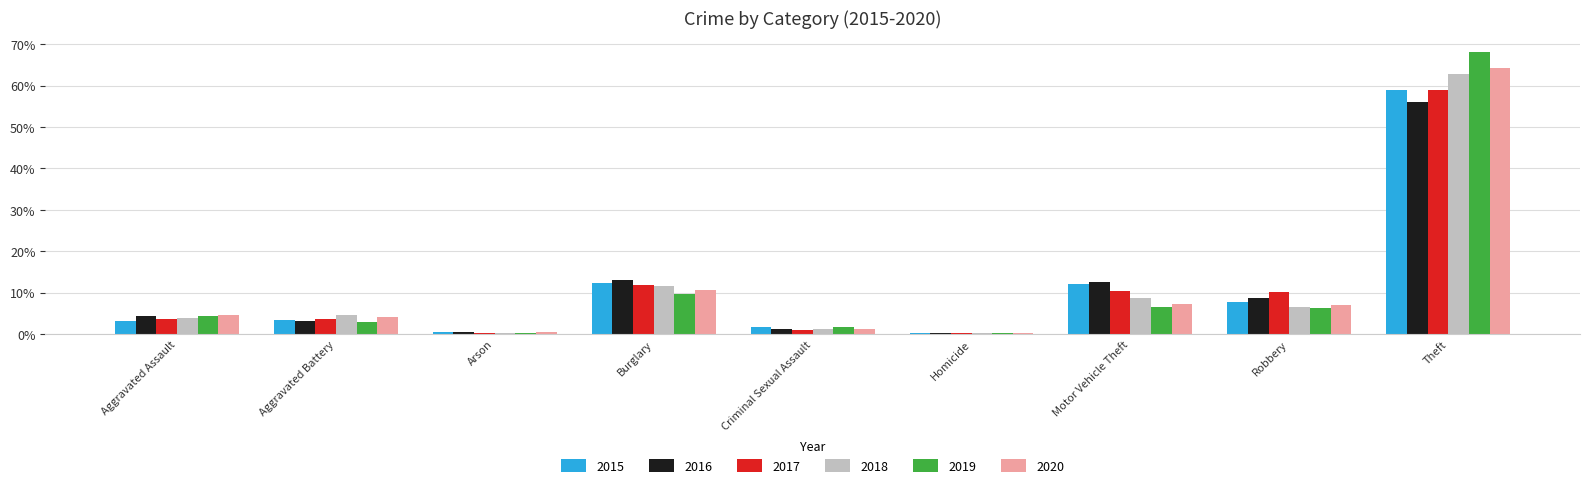

Is the value of 2017 at Arson greater than the value of 2018 at Aggravated Assault?

No